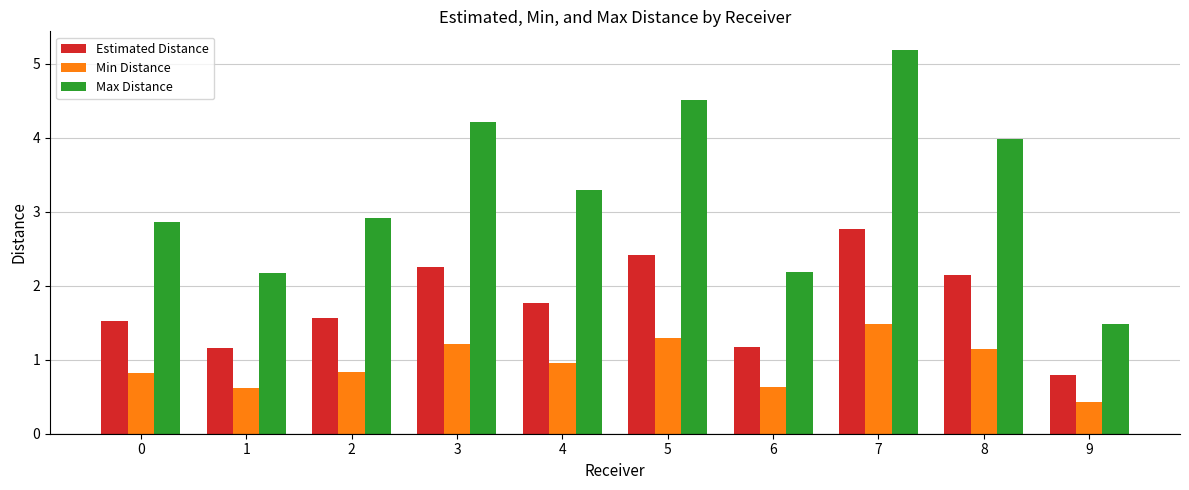

Which series has the largest total across all categories?

Max Distance